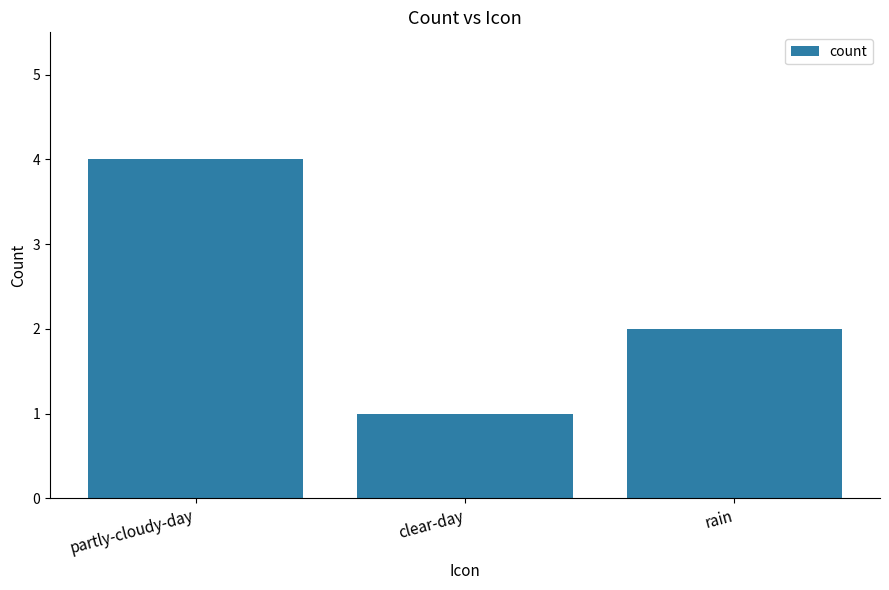

Count the values in the range 1 to 4.

3